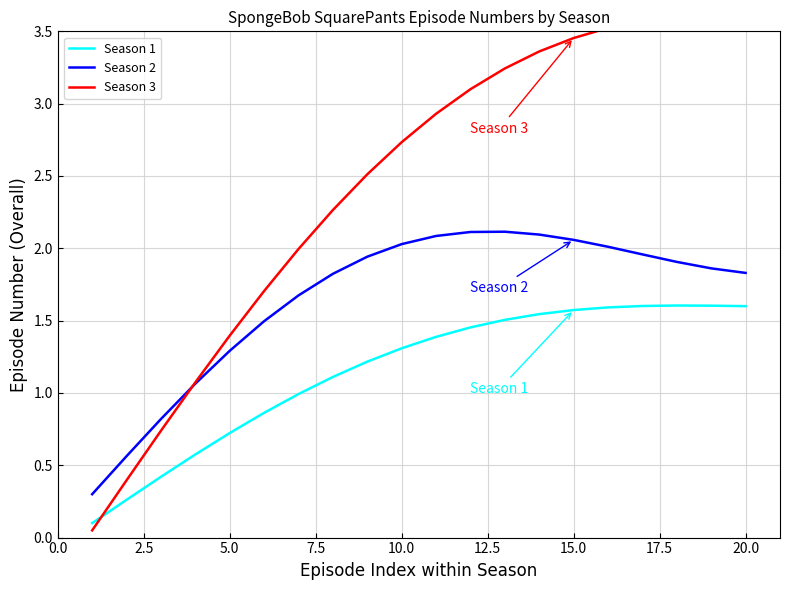

What are all the series names shown in the legend?

Season 1, Season 2, Season 3